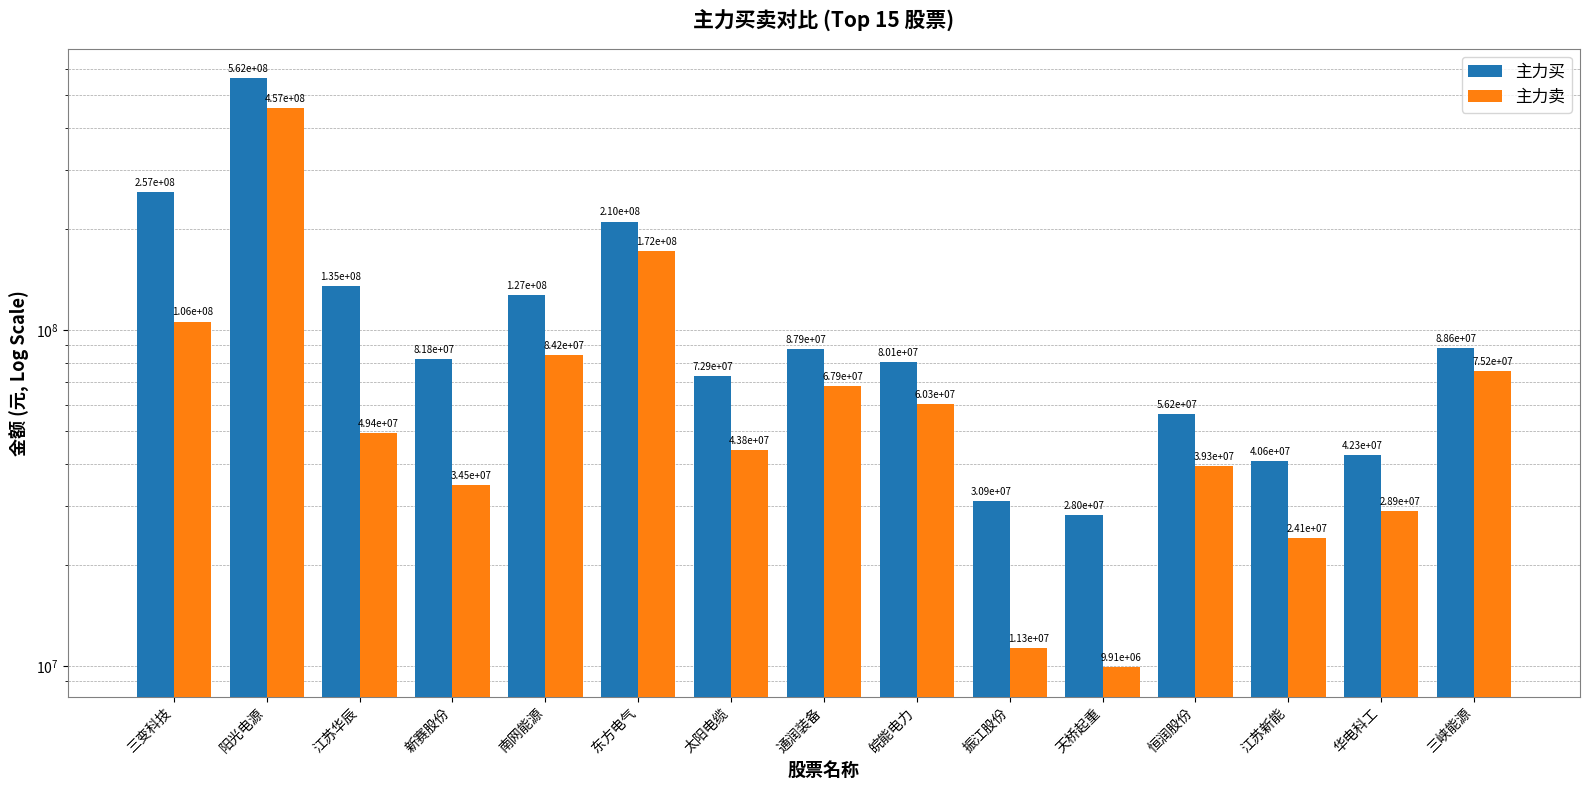

At which label does 主力买 reach its peak?

阳光电源